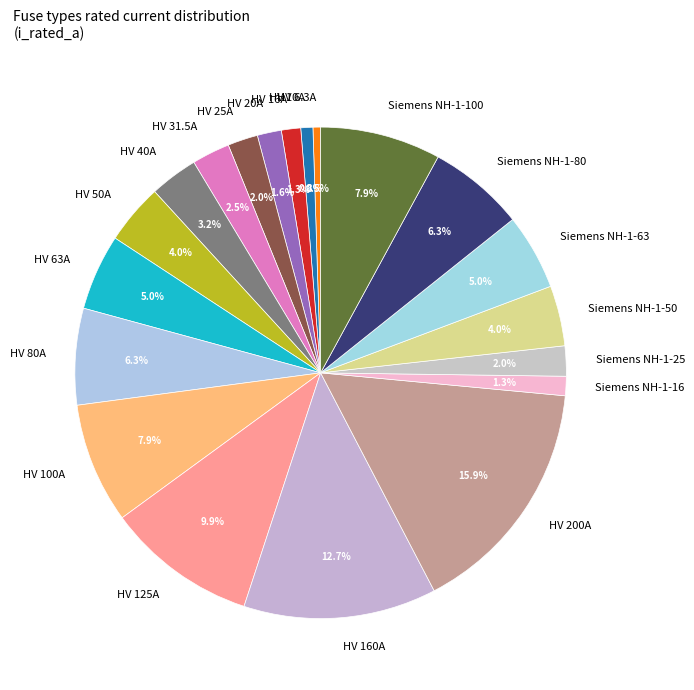

Which slice is the largest?

HV 200A